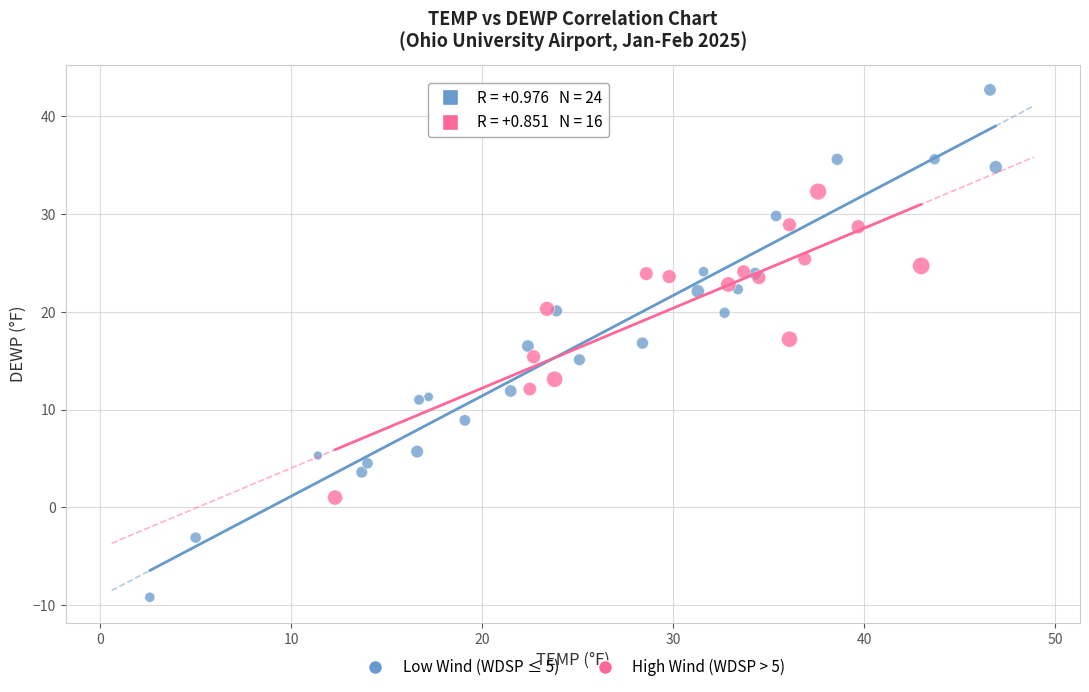

Which series has the largest Y range (max minus min)?

Low Wind (WDSP ≤ 5)